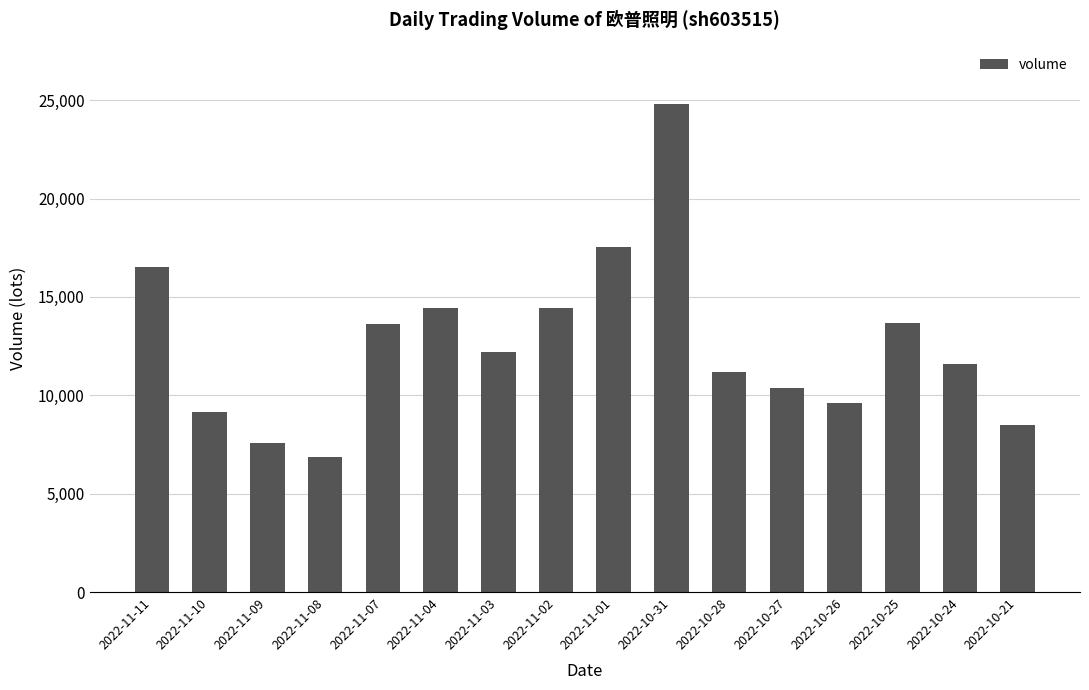

The value at 2022-10-28 is 11201. True or false?

True